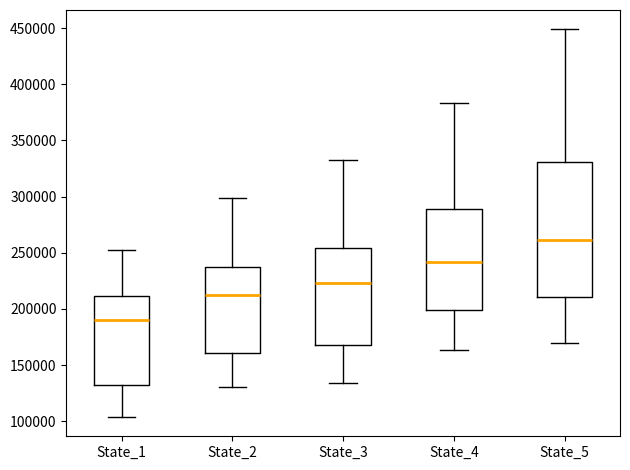

Where does the median line of the box for State_5 sit on the y-axis? The values are not printed on the chart, so give them approximately, as read against the axis.

260000